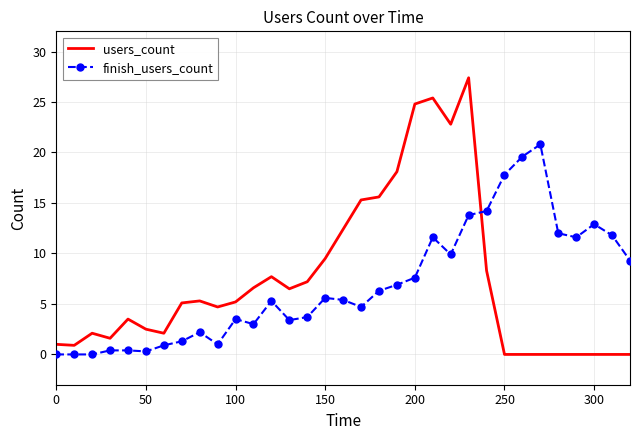

Which series has the largest range (max minus min)?

users_count